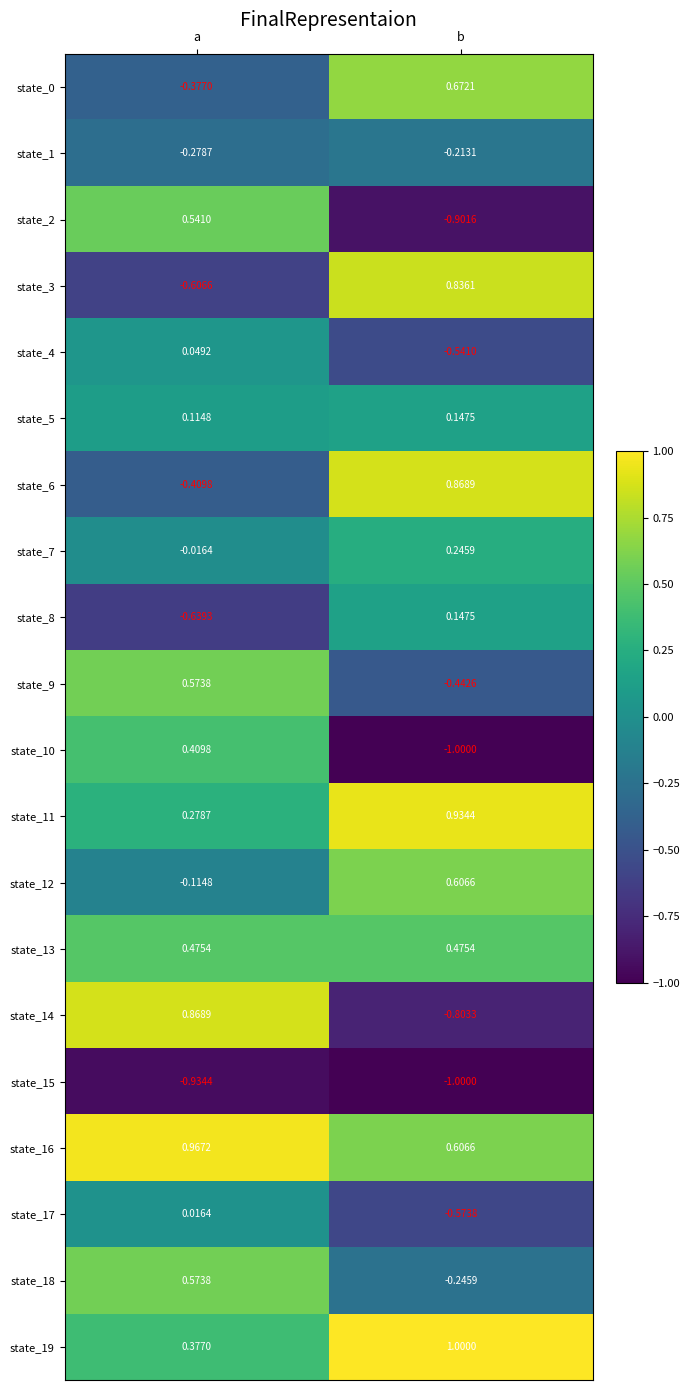

Where does the state_8 series first go above 0?

b